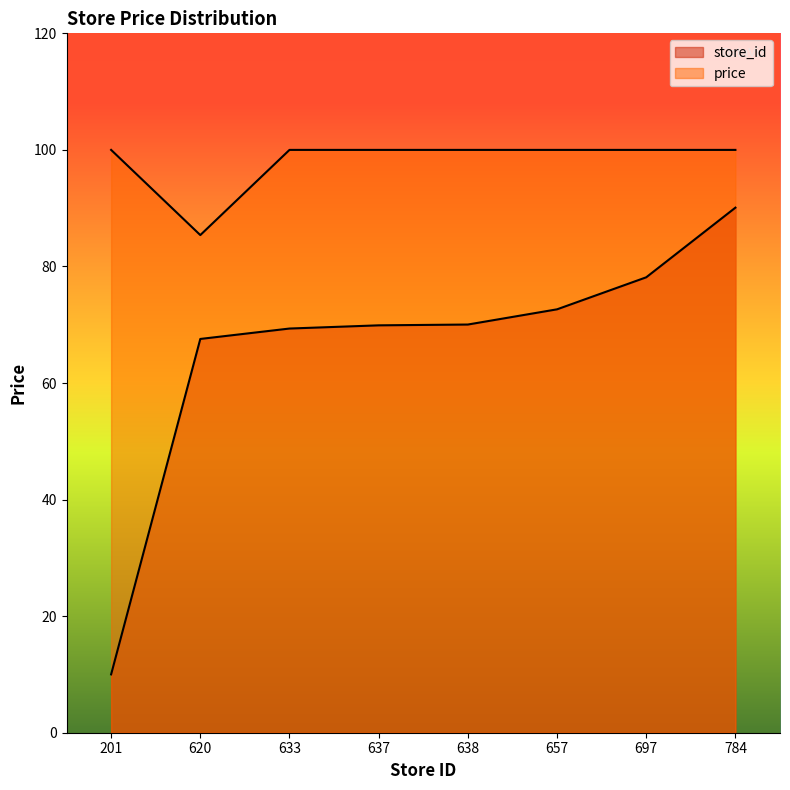

Which has a higher value, 657 or 697?

697